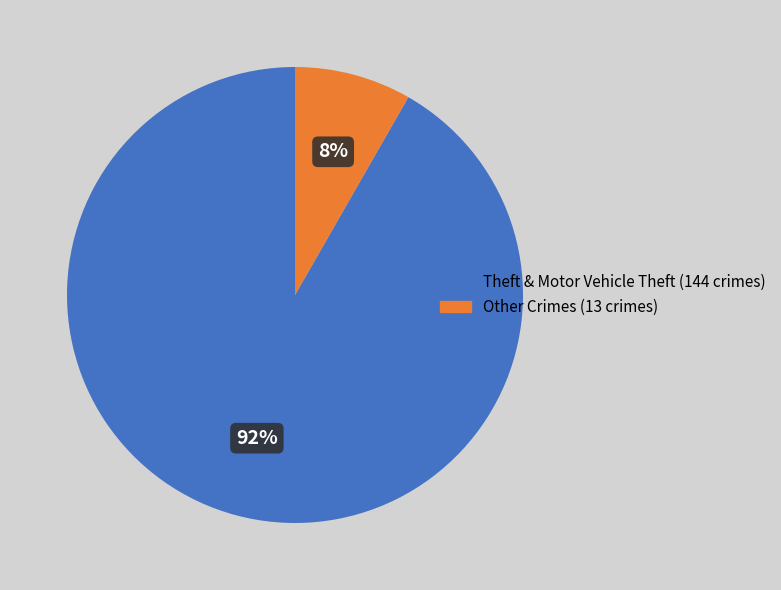

Is there a majority slice in this chart?

Yes